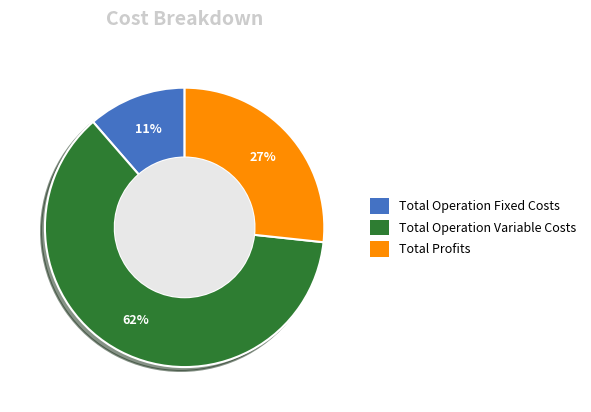

How many slices are in this pie chart?

3